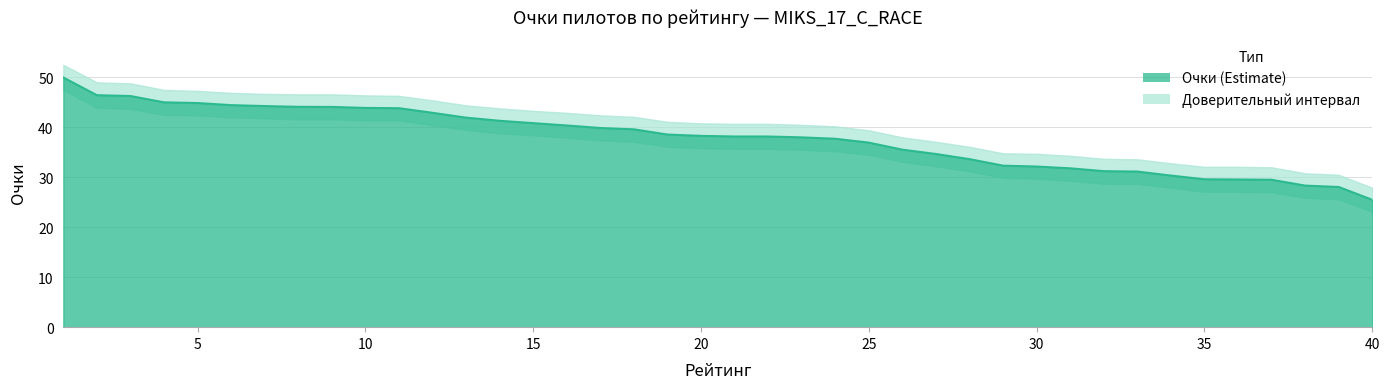

True or false: Очки and Lower intersect in this chart.

False